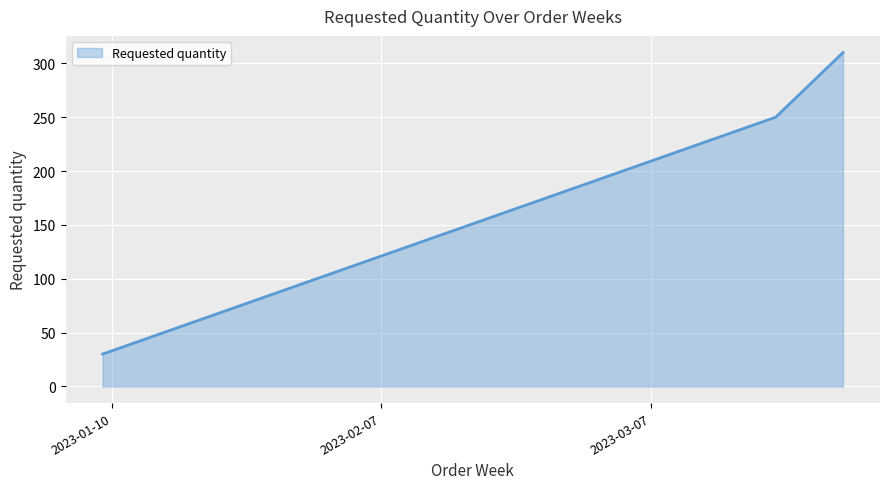

What is the greatest value displayed?

310